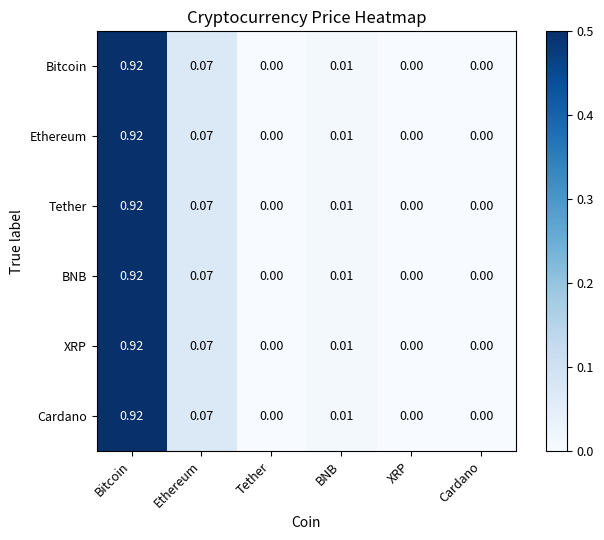

At which category is the sum across all series the highest?

Bitcoin